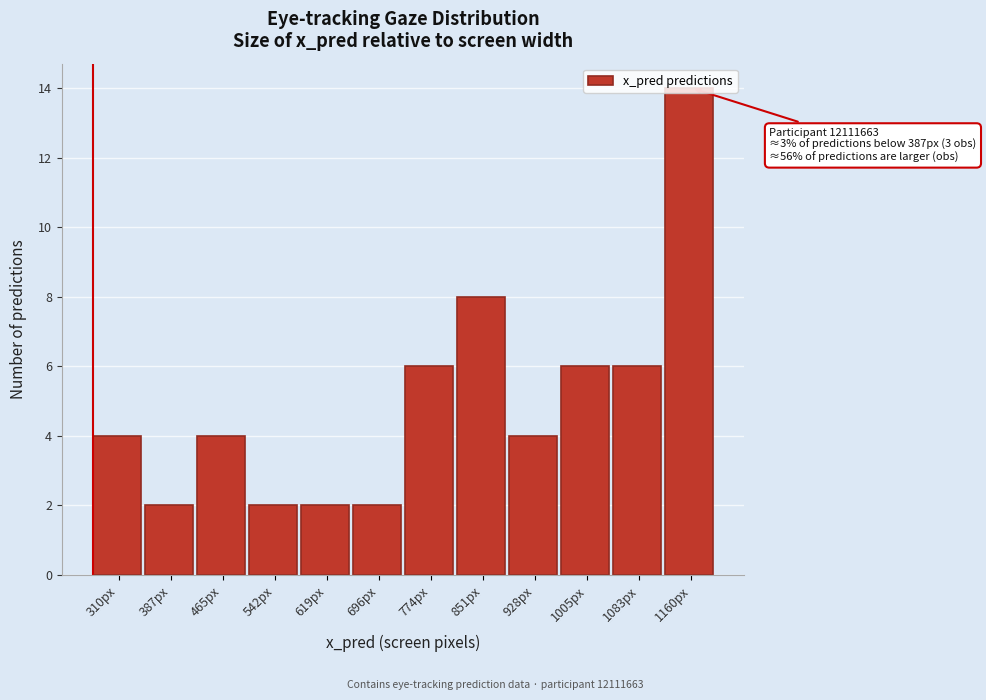

What position from the left is 465px?

3